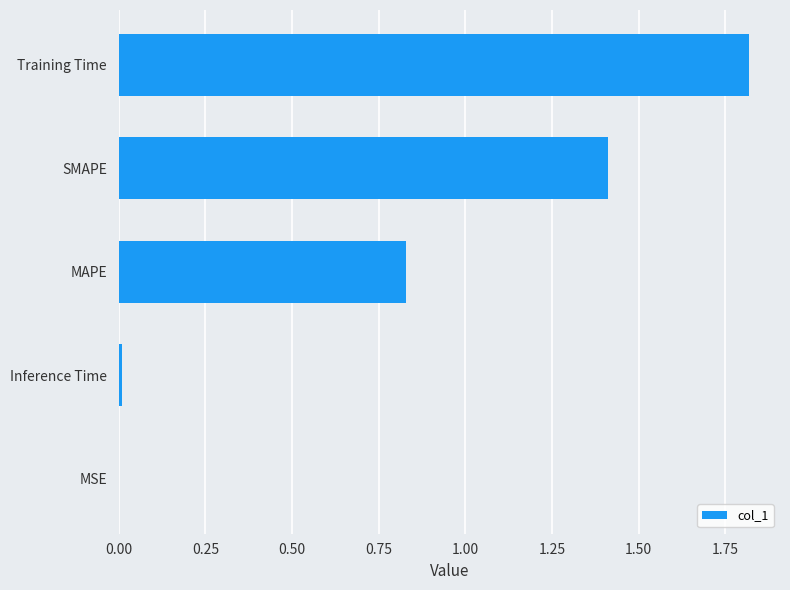

Which has a higher value, MAPE or SMAPE?

SMAPE